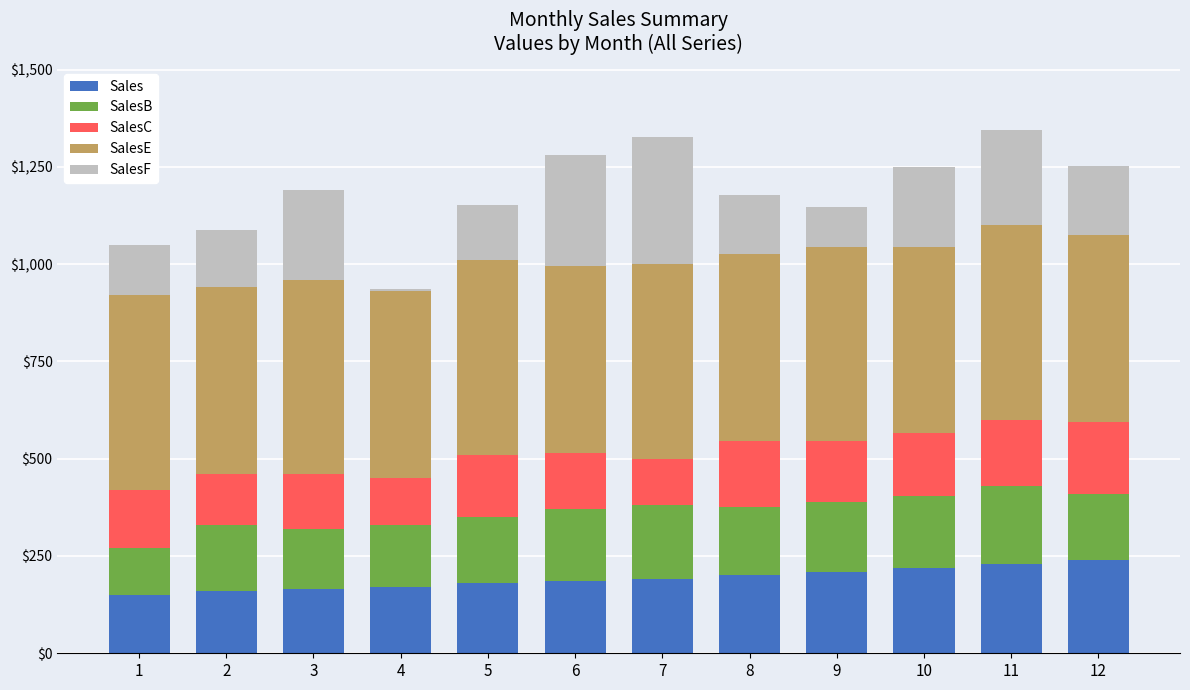

What is the difference between the second highest and second lowest values in the Sales series?

70